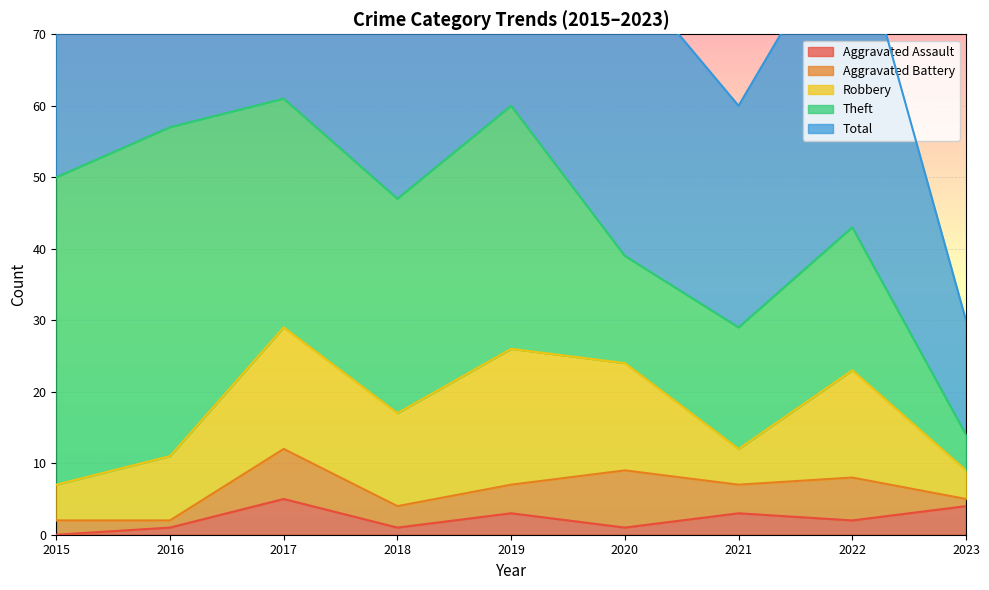

How many lines are shown in the chart?

5